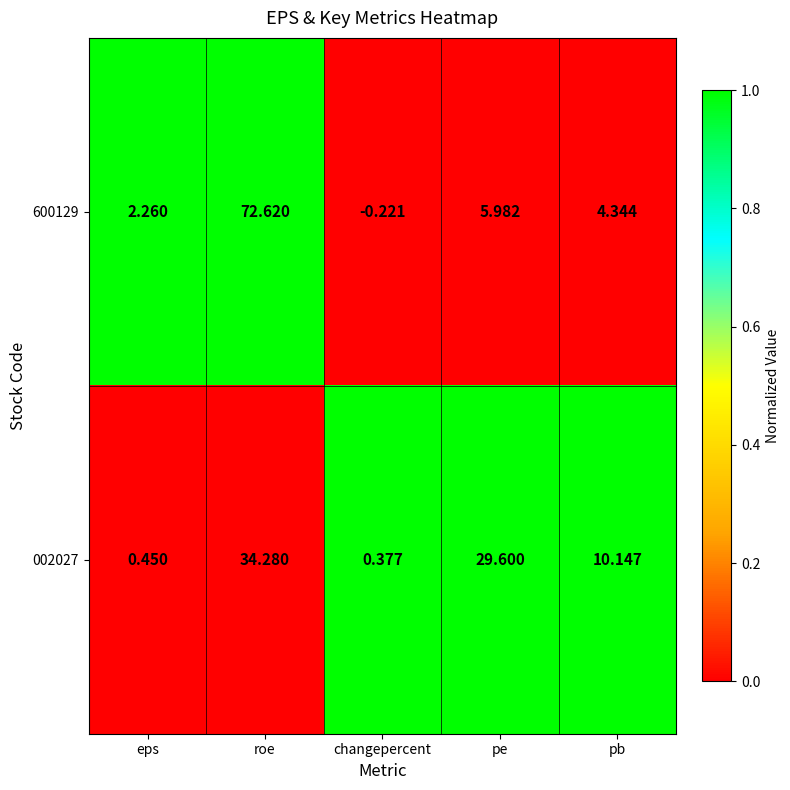

Rank the series by their average value, from highest to lowest.

600129, 002027